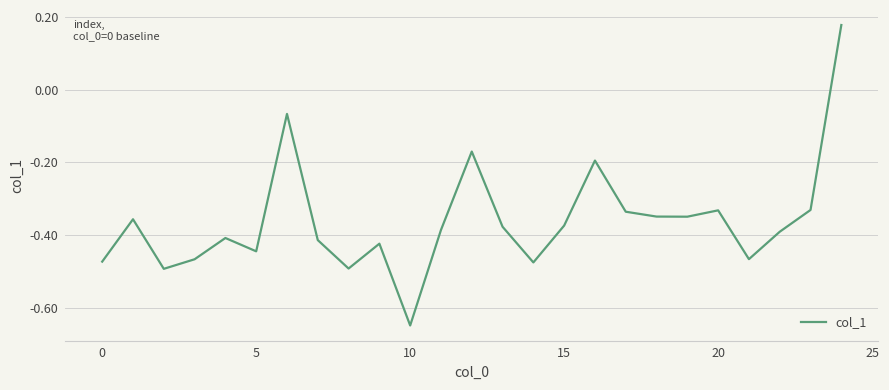

How many values are below zero?

24